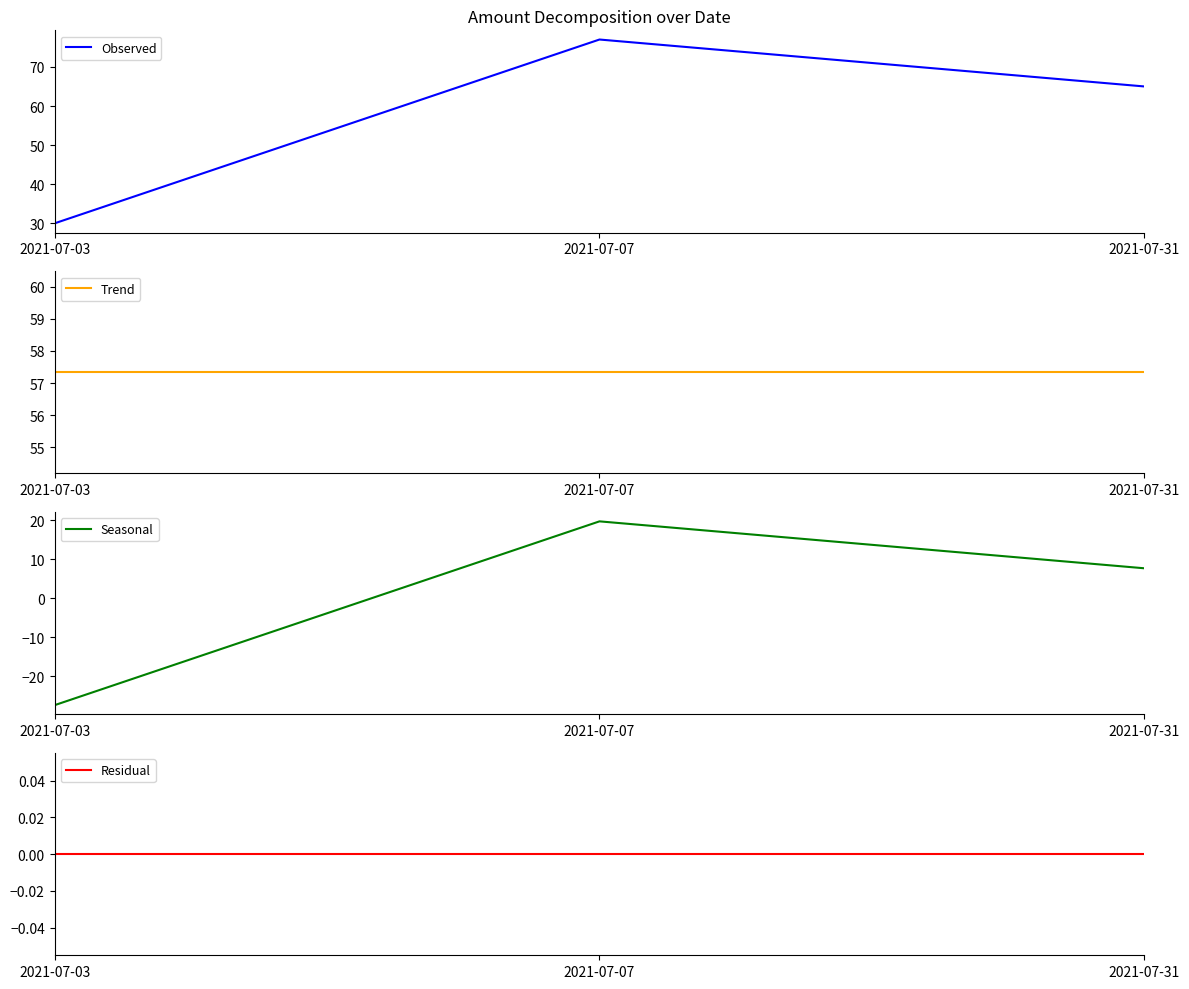

What is the maximum value for Seasonal?

19.7